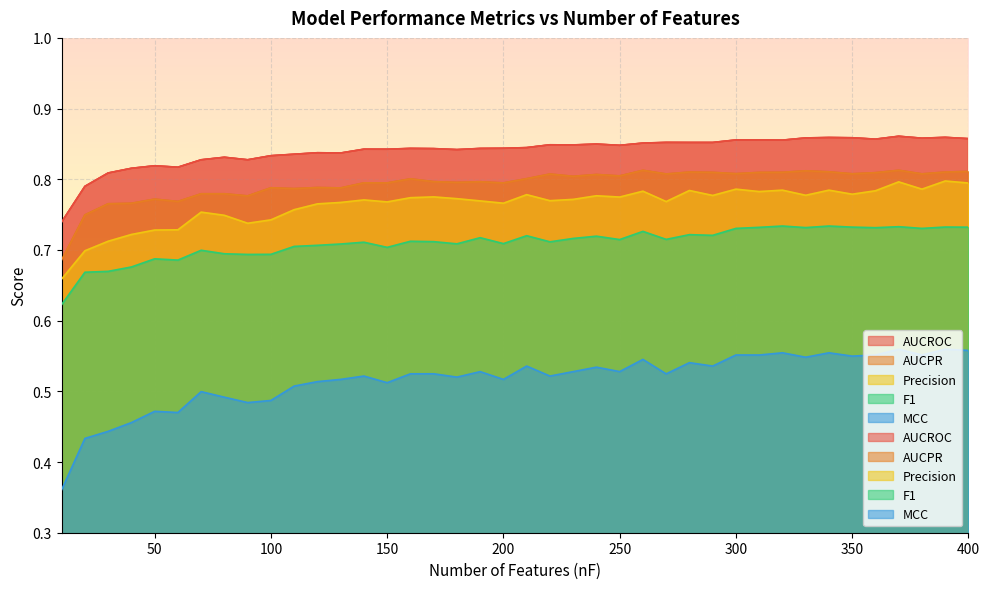

At which category does AUCROC reach its first local peak?

50